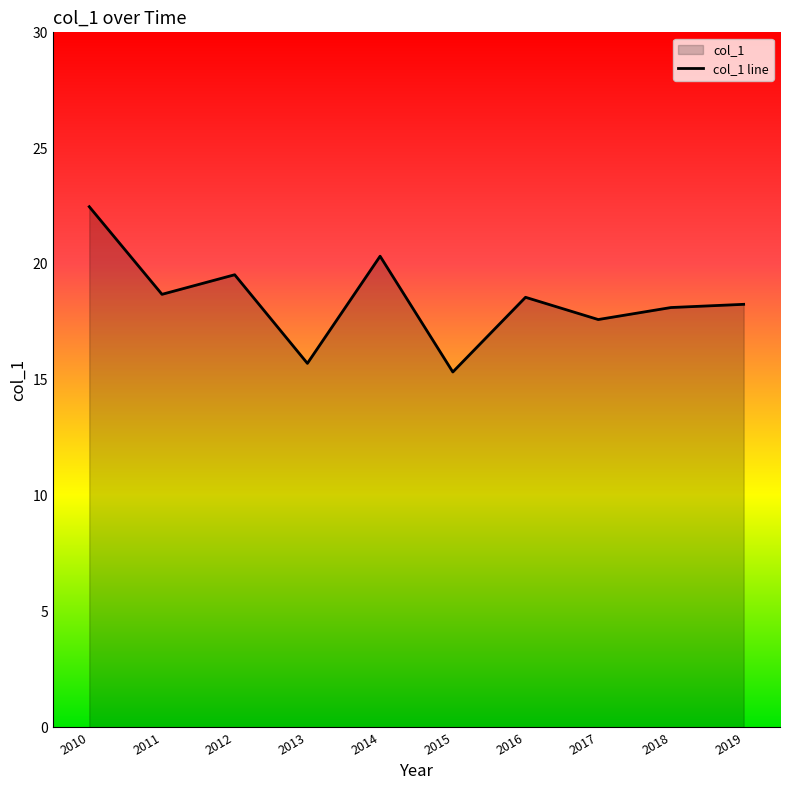

Where is the first local maximum?

2012